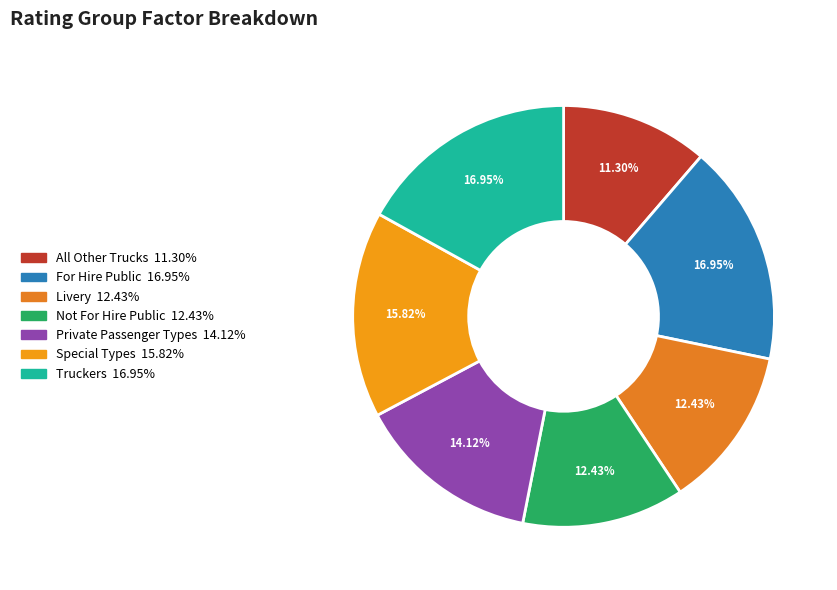

To the nearest percent, what percentage of the pie is Private Passenger Types?

14%